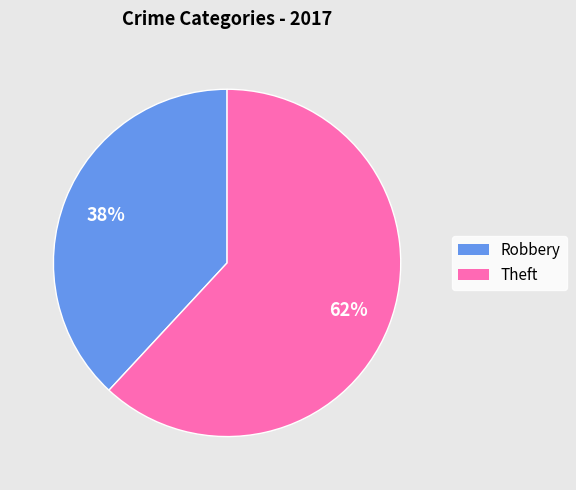

What is the largest slice in the pie chart?

Theft